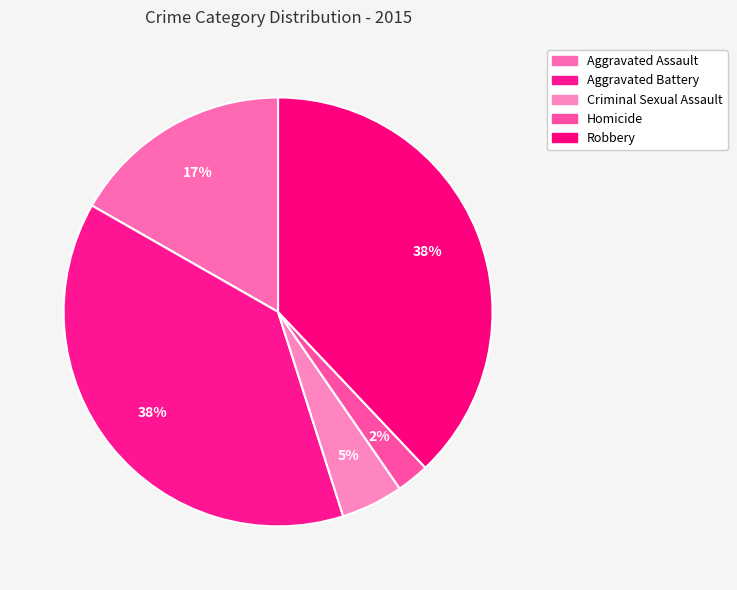

Is there any slice that represents more than half of the pie?

No